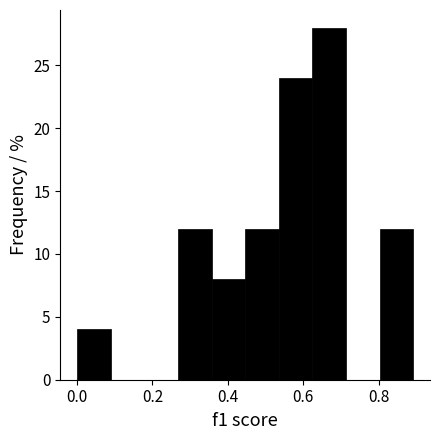

Over which range of the x-axis is the bar tallest?

0.62 to 0.72